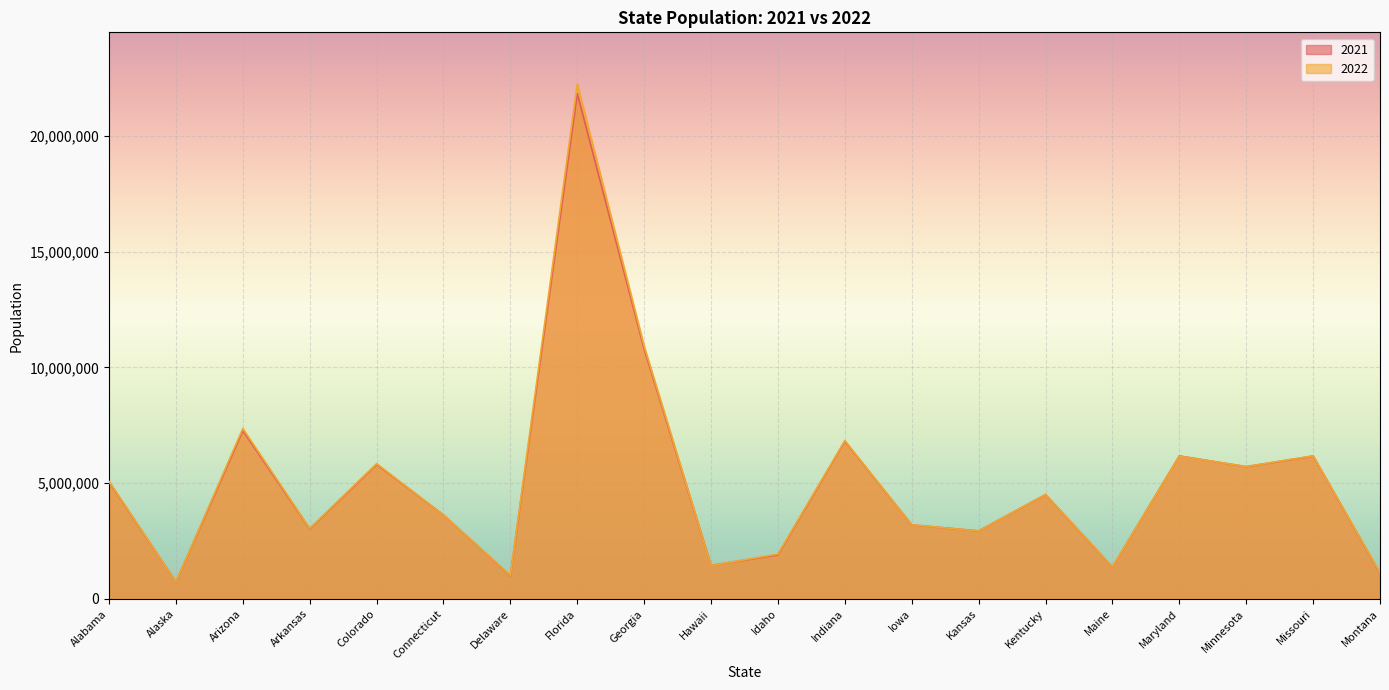

Reading right to left, list all the values displayed in this chart.

2021: 1106227	6169823	5711471	6174610	1377238	4506589	2937922	3197689	6813532	1904314	1447154	10788029	21828069	1004807	3623355	5811297	3028122	7264877	734182	5049846
2022: 1122867	6177957	5717184	6164660	1385340	4512310	2937150	3200517	6833037	1939033	1440196	10912876	22244823	1018396	3626205	5839926	3045637	7359197	733583	5074296